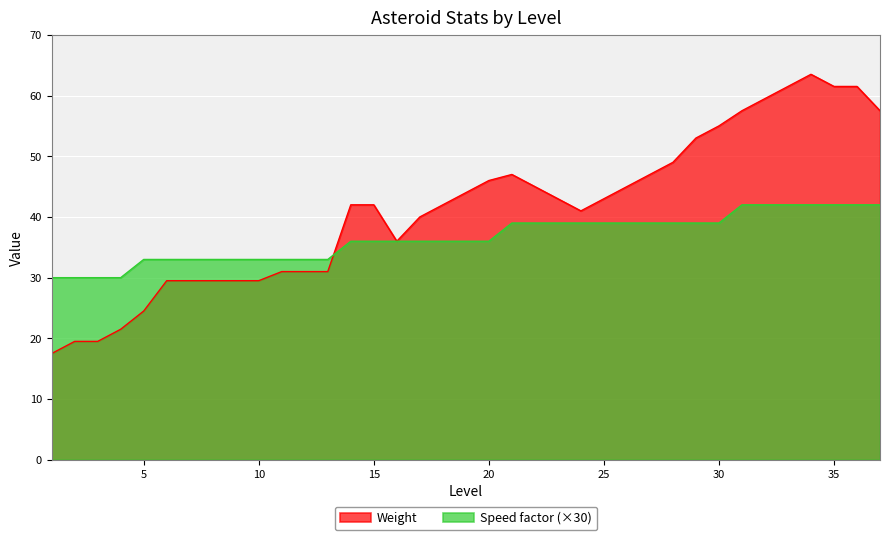

At which label is Weight closest to 40?

17